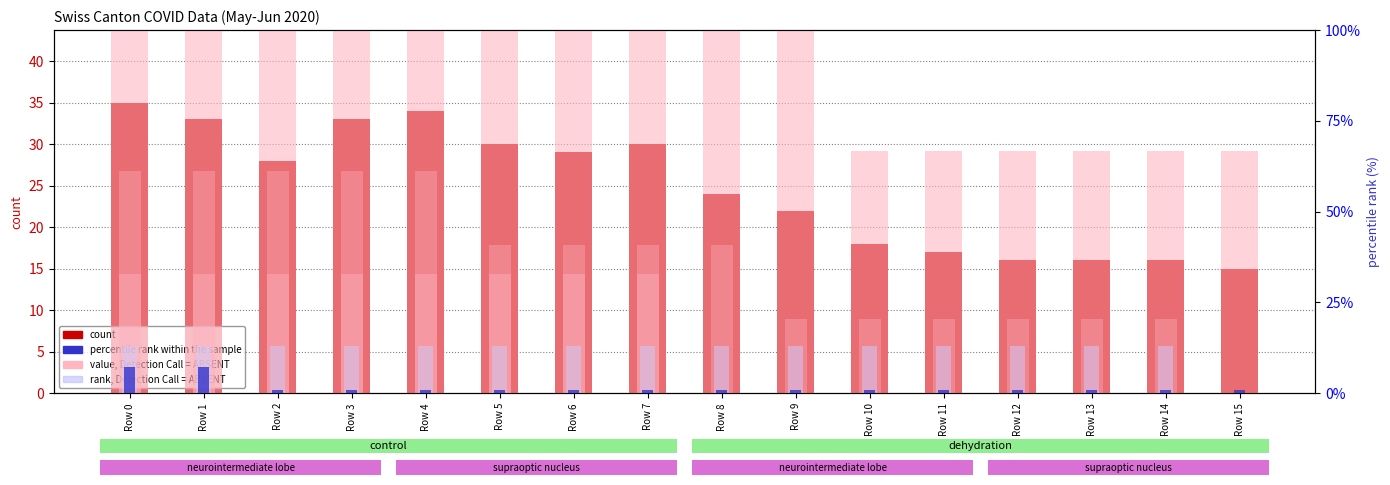

What is the value of the value, Detection Call = ABSENT bar at the 11th from the left?

66.7